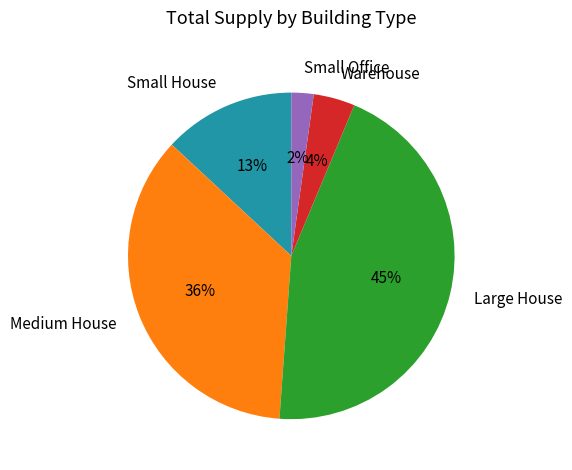

How many segments does this pie chart have?

5